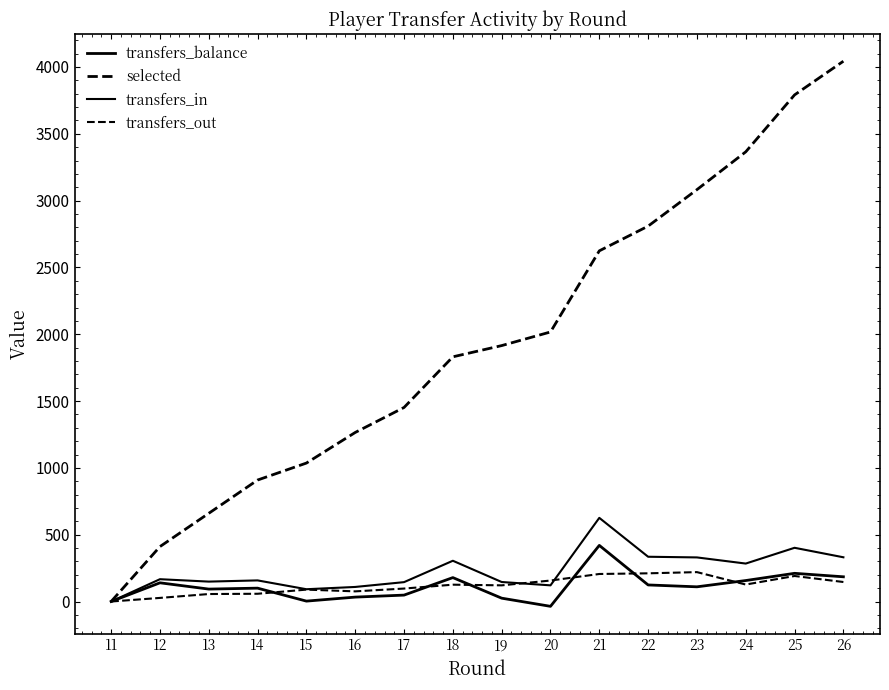

Does the chart display data point markers on the line(s)?

No